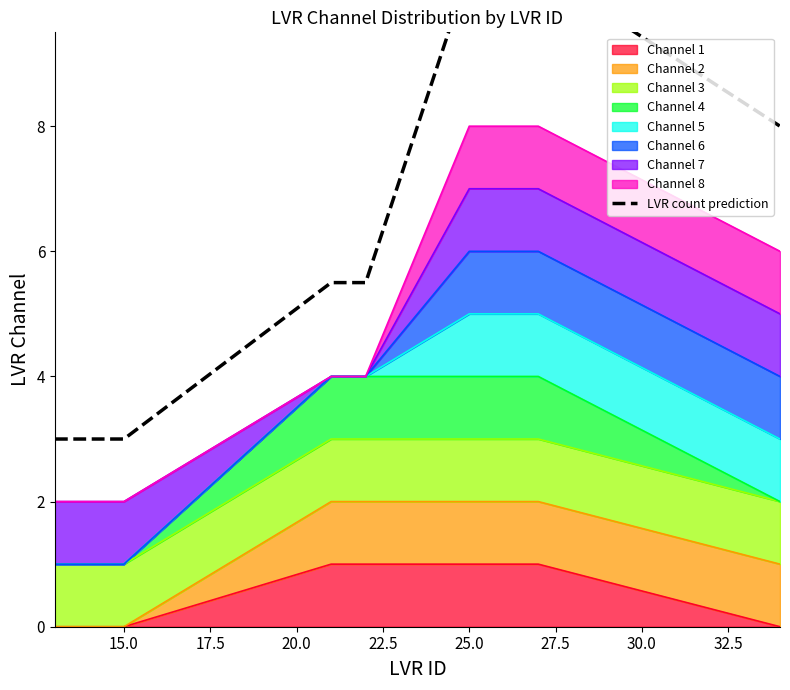

What is the sum of the values at 27.5 and 30.0?

18.5